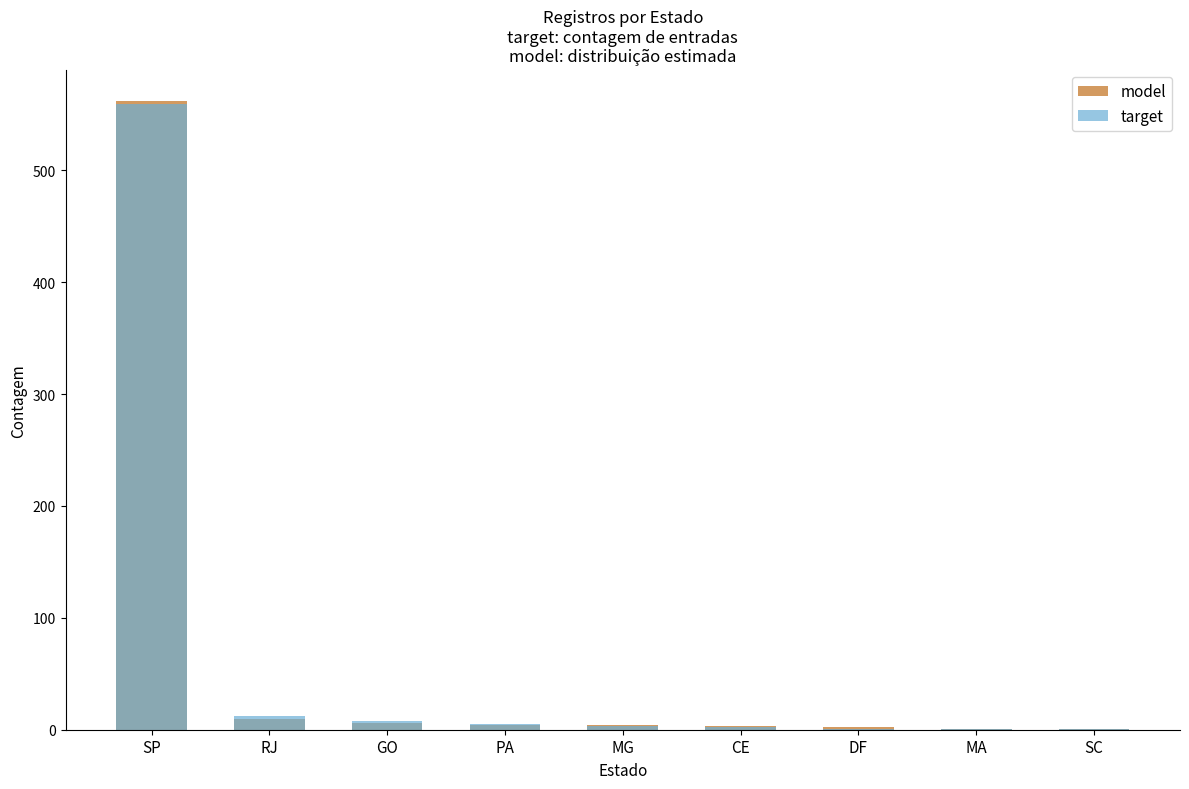

At which label does model reach its minimum?

MA